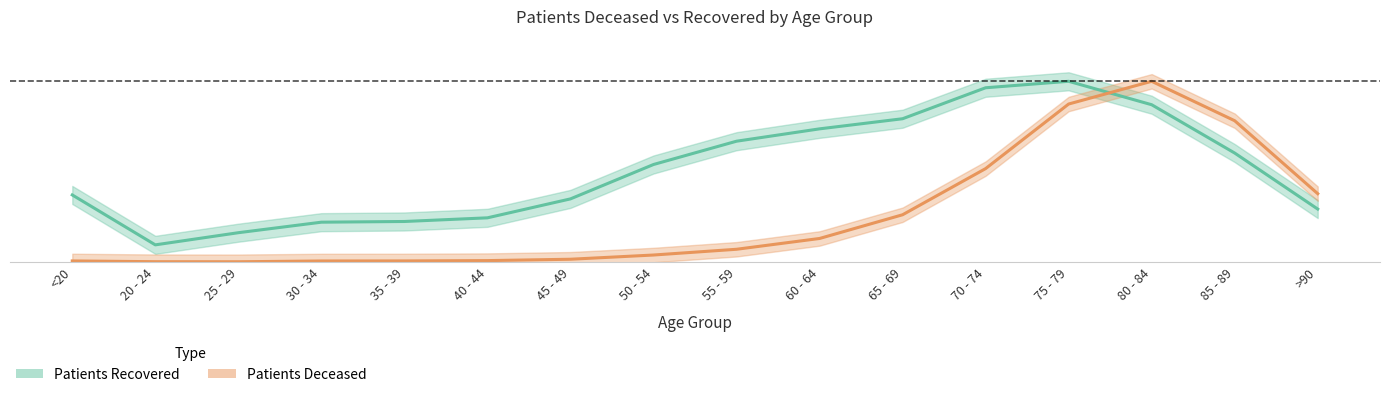

The value of patients_deceased_line at 35 - 39 is 0.0. True or false?

False